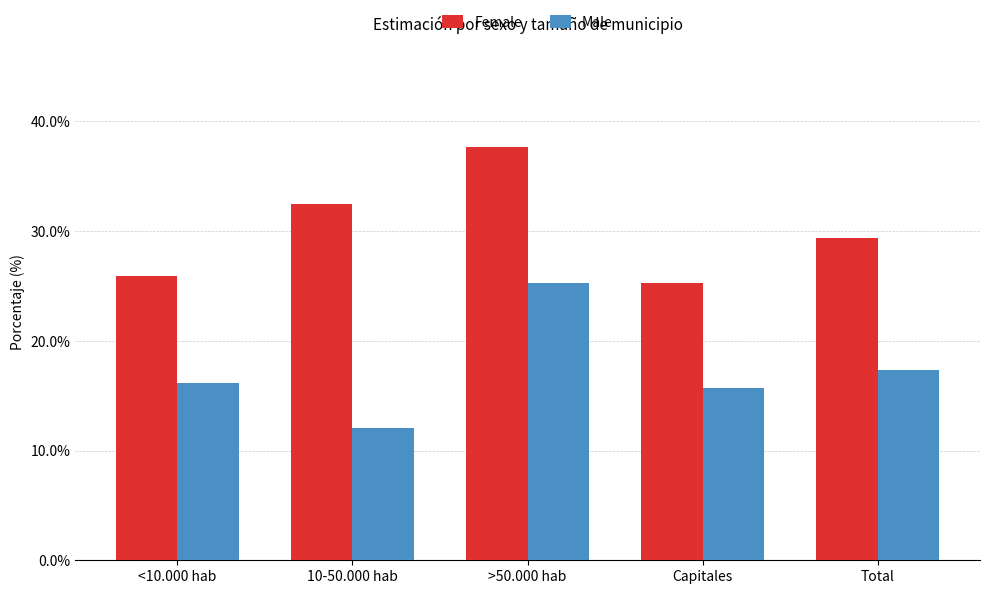

Reading left to right, list all the values displayed in this chart.

Female: 0.3	0.3	0.4	0.3	0.3
Male: 0.2	0.1	0.3	0.2	0.2